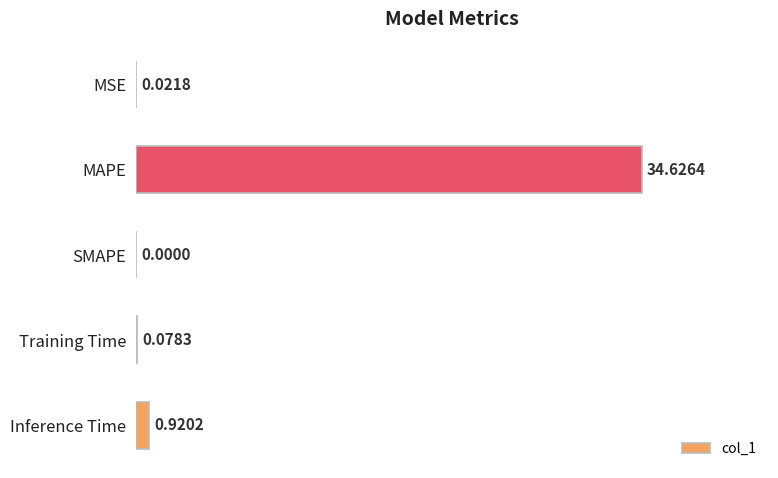

What is the sum of all values?

35.6